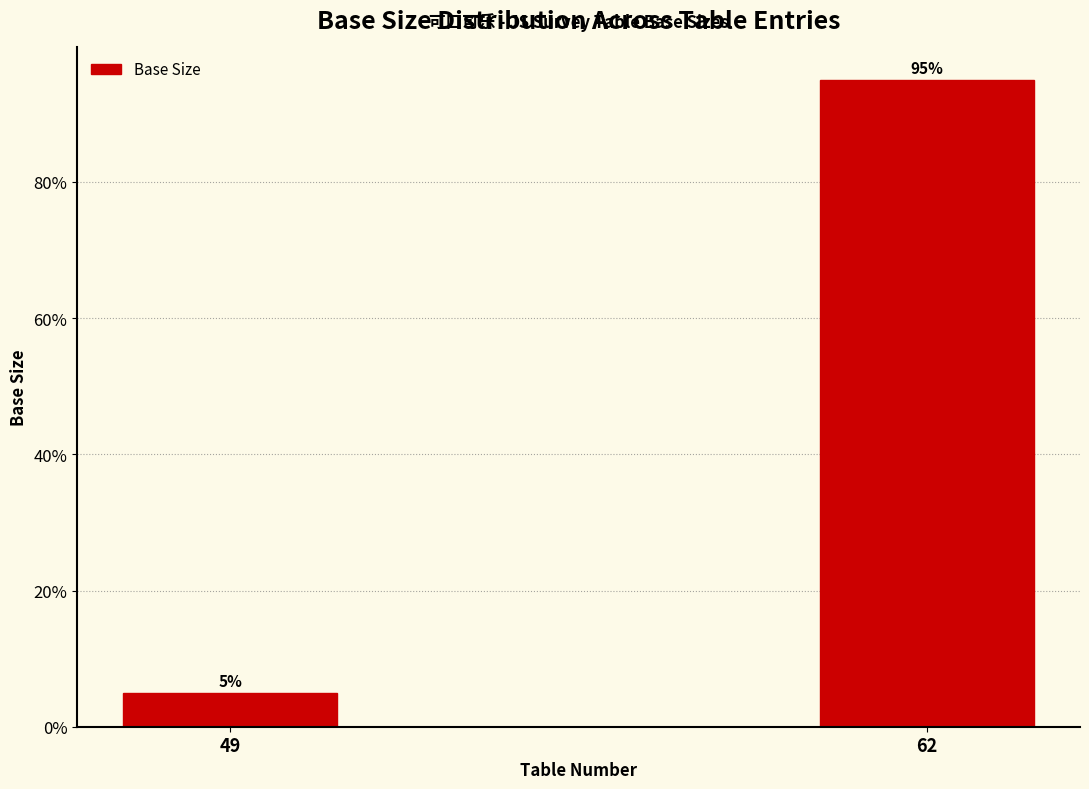

Reading right to left, transcribe all the data shown in this chart.

62=95	49=5